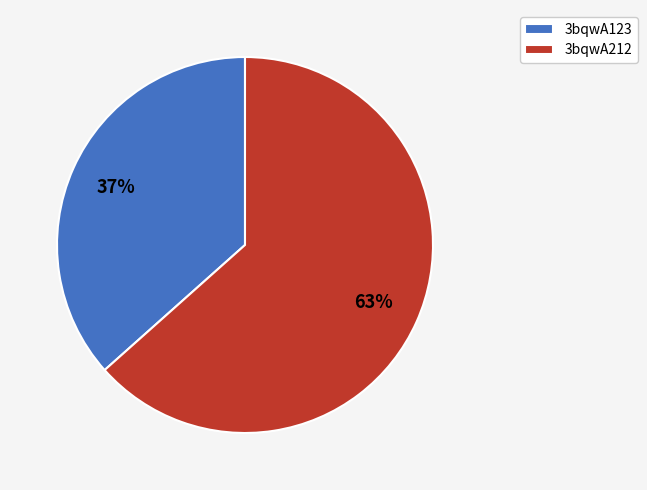

What is the largest slice in the pie chart?

3bqwA212